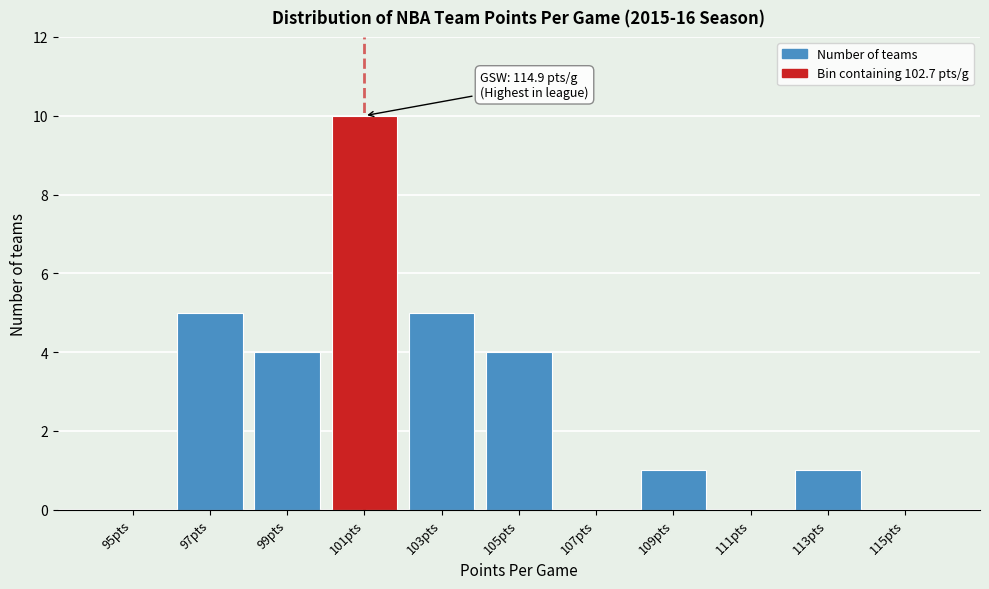

Reading left to right, transcribe all the data shown in this chart.

95pts=0	97pts=5	99pts=4	101pts=10	103pts=5	105pts=4	107pts=0	109pts=1	111pts=0	113pts=1	115pts=0